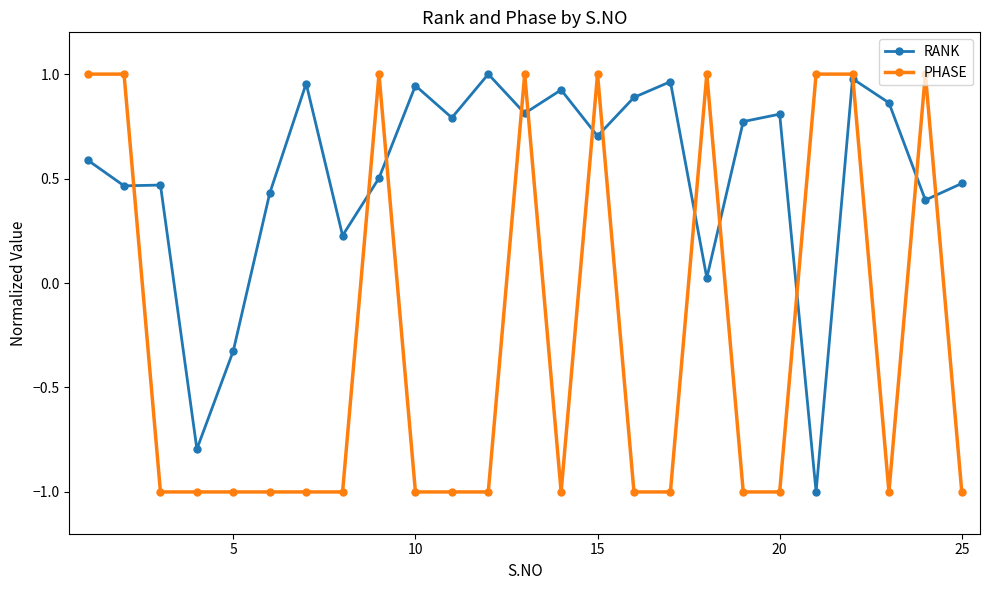

In RANK, how many points are higher than both neighbors (excluding endpoints)?

8